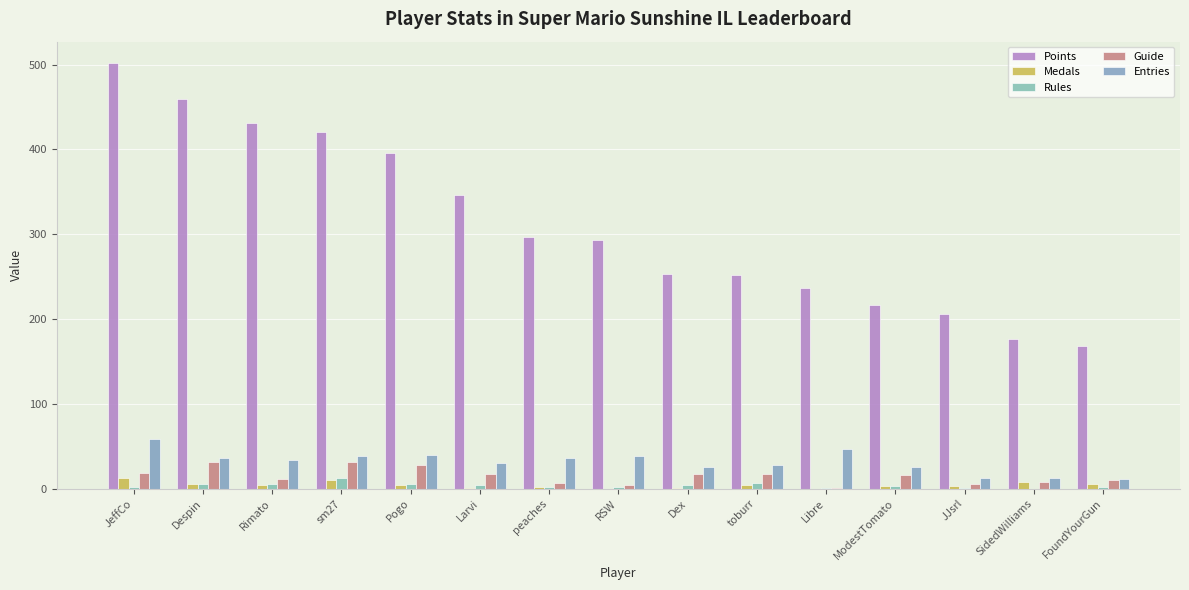

Which series changed the most between JeffCo and peaches?

Points